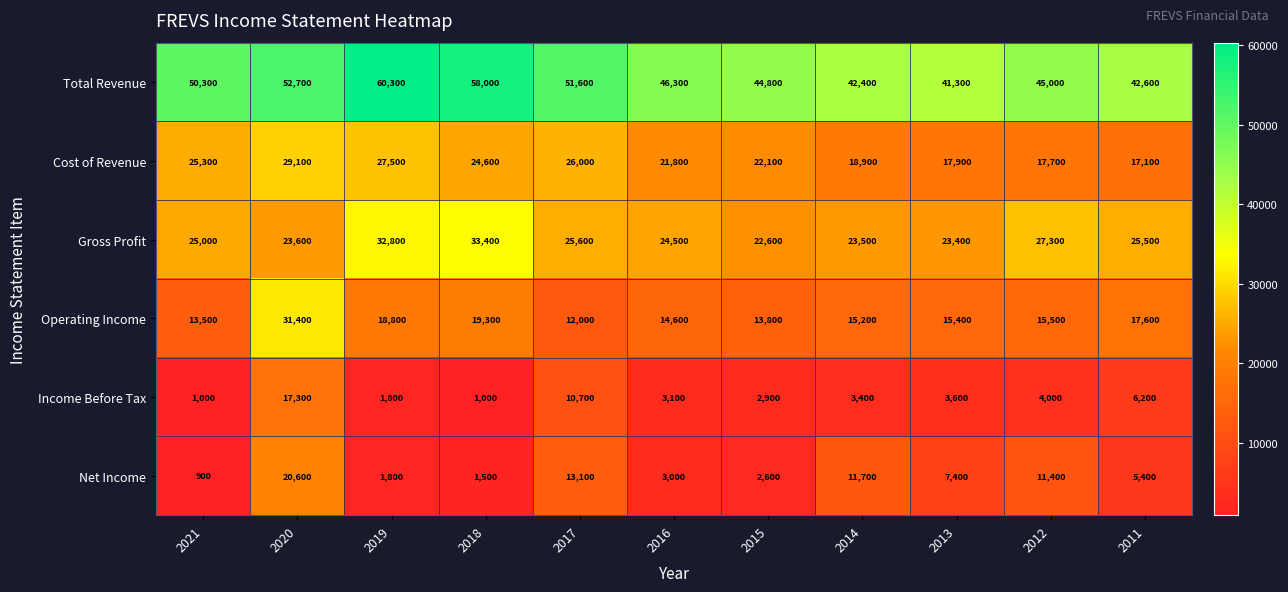

Rank the series at 2017 from highest to lowest value.

Total Revenue, Cost of Revenue, Gross Profit, Net Income, Operating Income, Income Before Tax